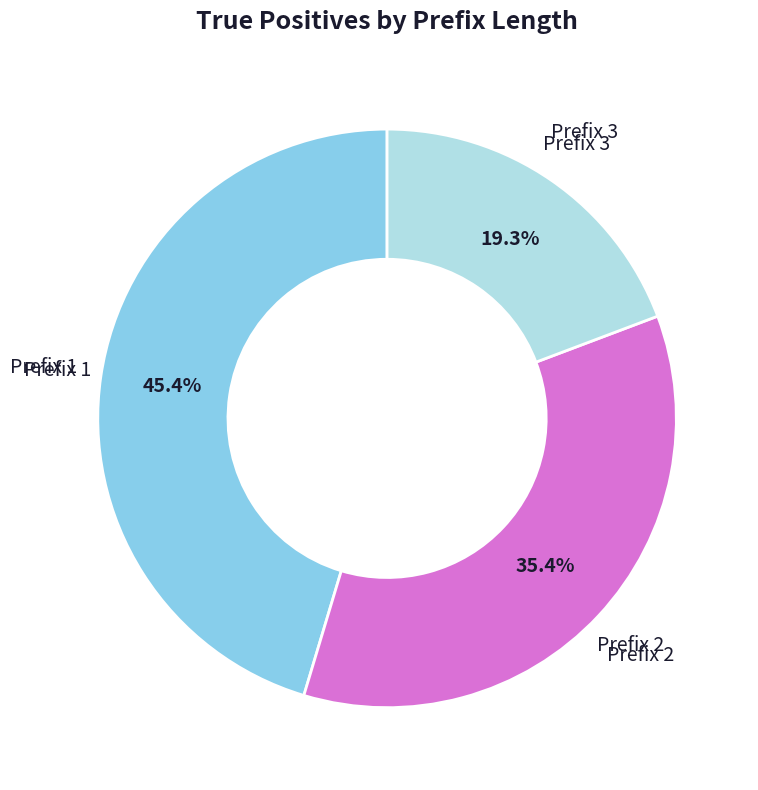

To the nearest percent, what is the difference between the largest and smallest slice percentages?

26%